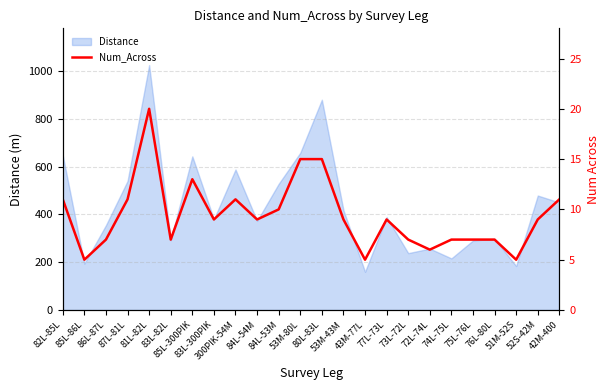

What is the minimum value for Distance?

160